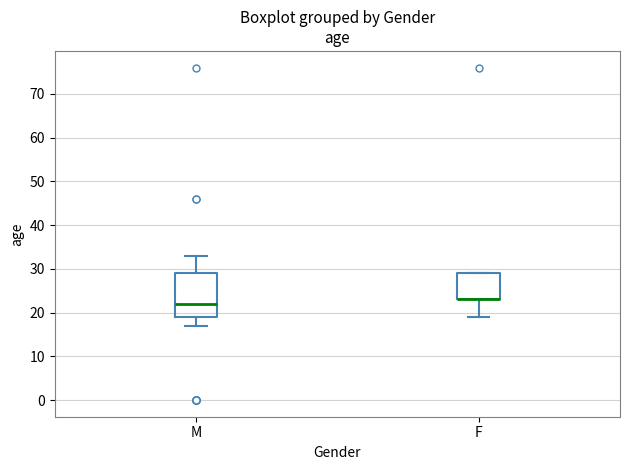

Where does the lower whisker of the box for F end on the y-axis? The values are not printed on the chart, so give them approximately, as read against the axis.

19